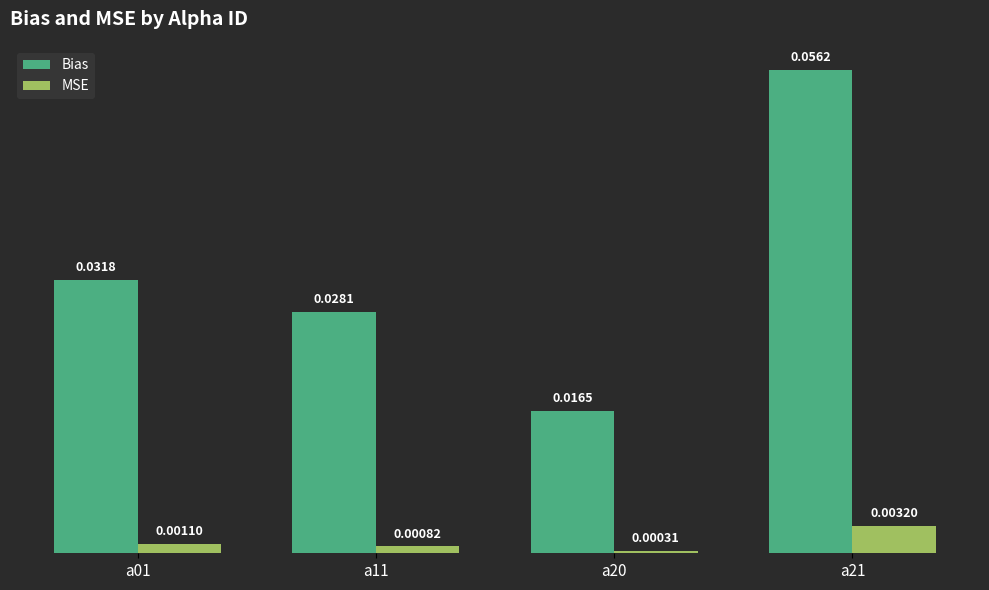

Which series changed the most between a11 and a21?

Bias